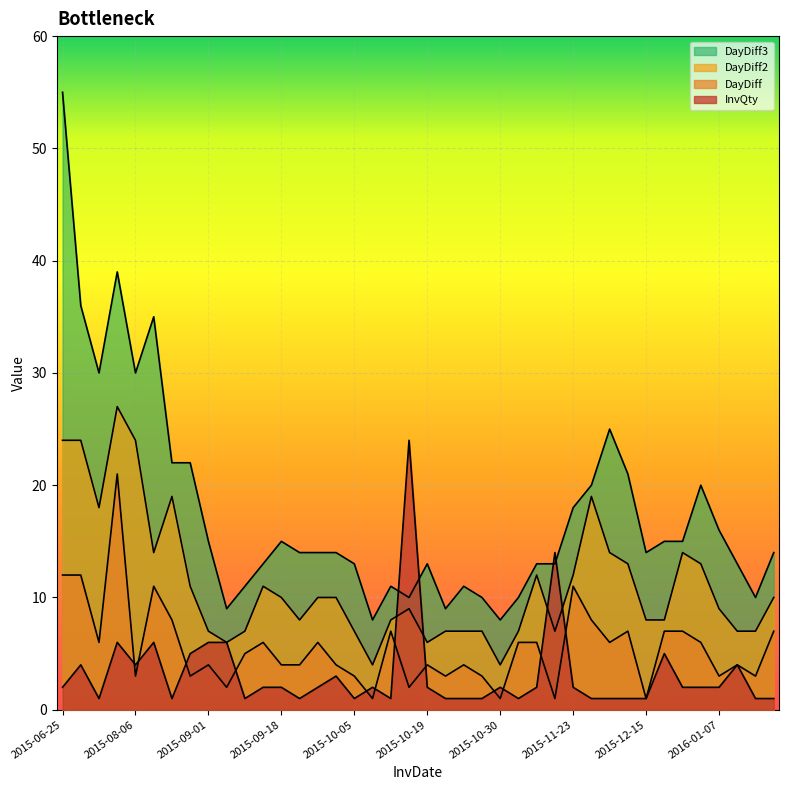

What is the difference between the maximum and minimum values in the DayDiff2 series?

23